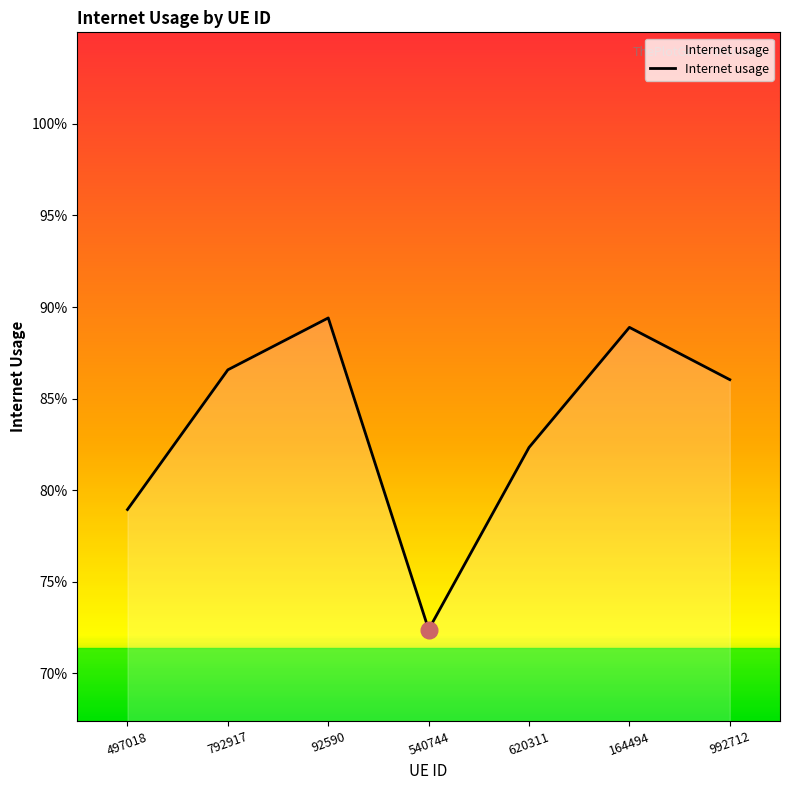

Does the chart display data point markers on the line(s)?

No